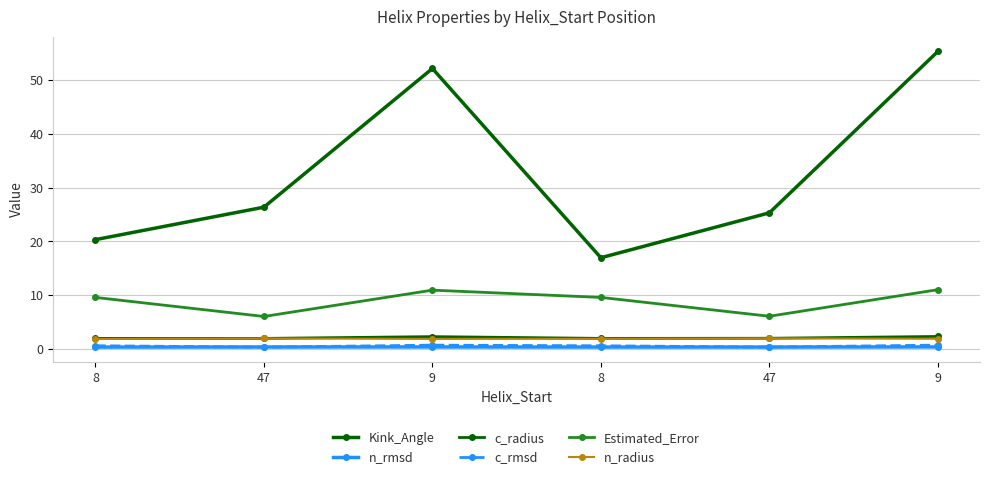

How many series are shown in this chart?

6